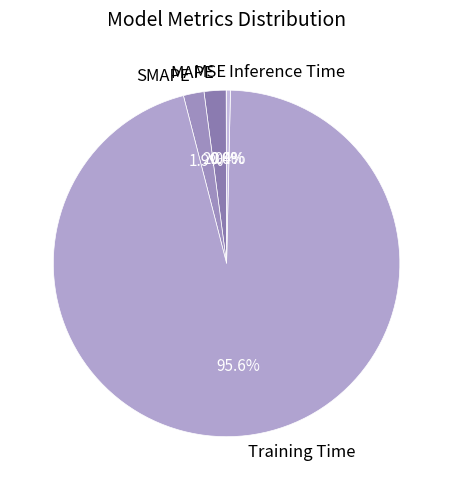

What portion of the pie excludes MAPE?

98.0%